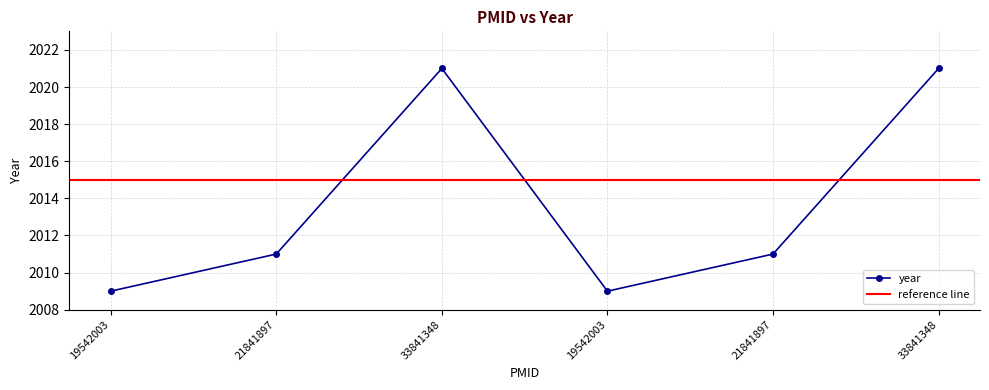

Read the value at 21841897, to the nearest 10.

2010